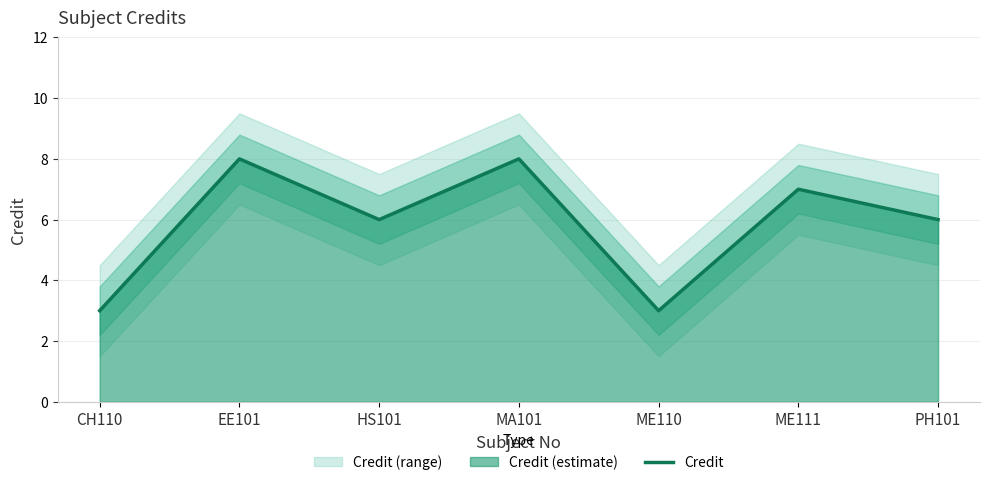

How many points are higher than both their immediate neighbors (excluding endpoints)?

3